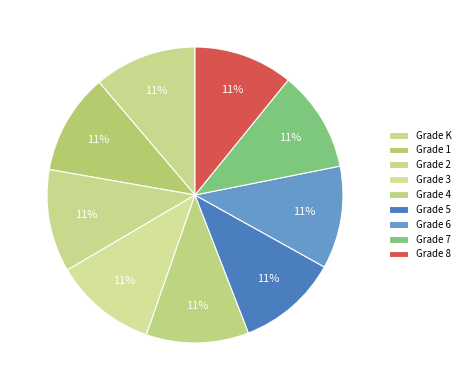

Rank the categories by value from lowest to highest.

Grade 8, Grade 1, Grade 5, Grade 7, Grade K, Grade 2, Grade 3, Grade 4, Grade 6